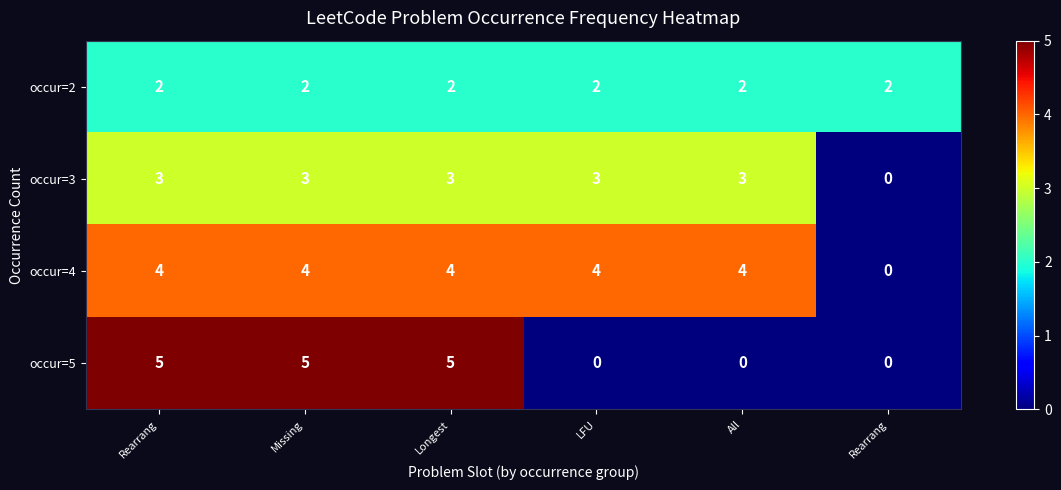

How many series are shown in this chart?

4